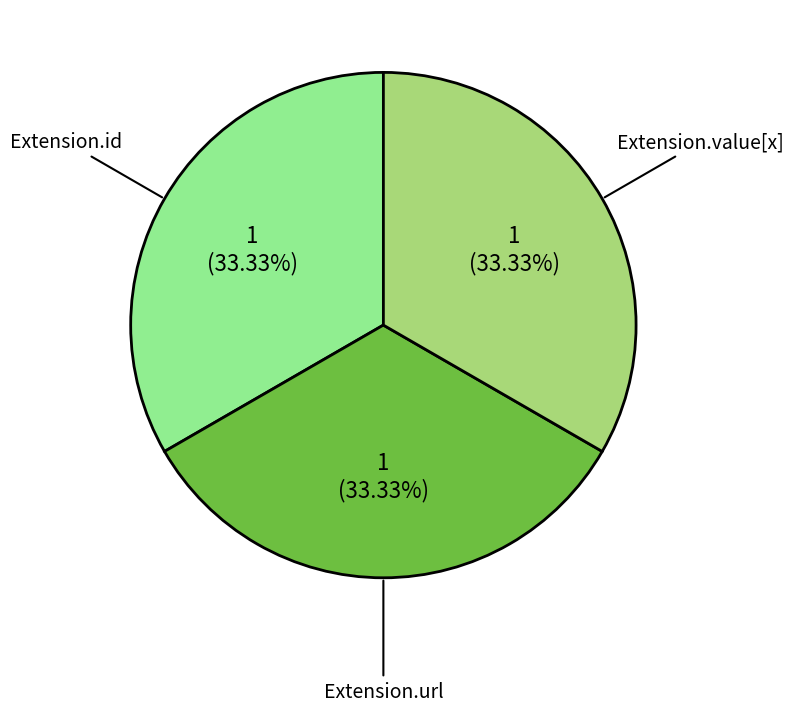

To the nearest percent, what percentage of the pie is Extension.value[x]?

33%